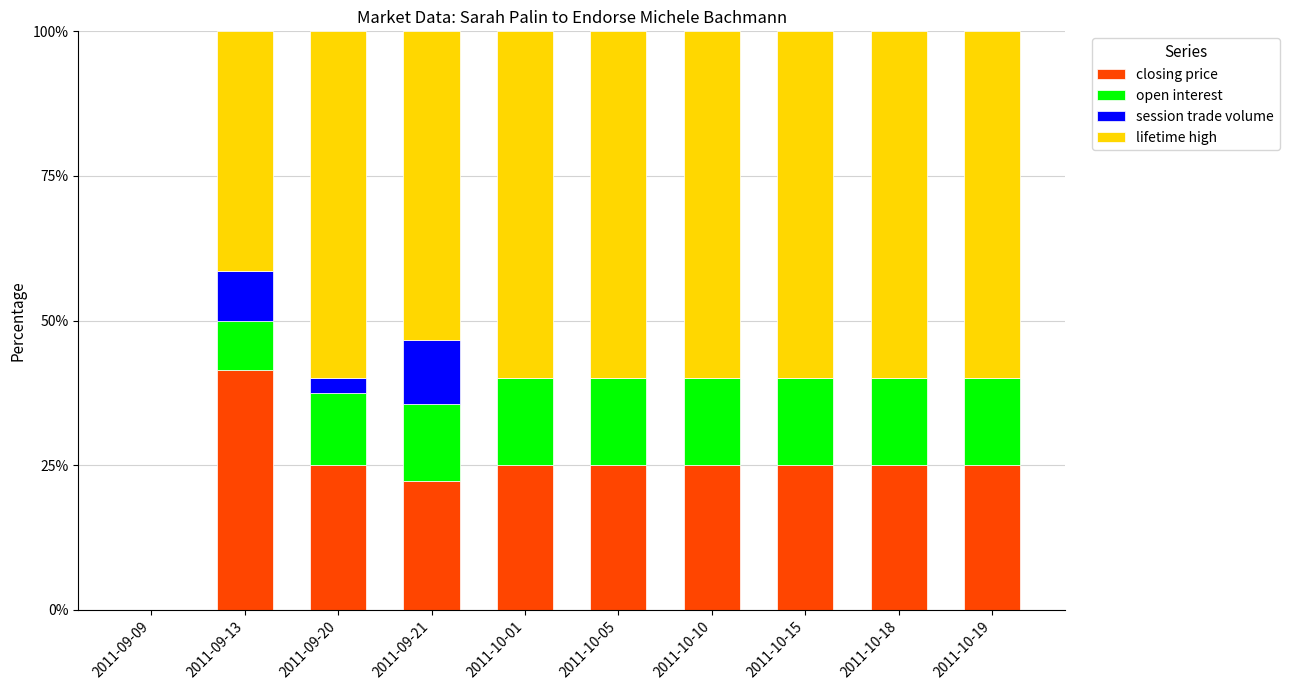

At which label is closing price closest to 20?

2011-09-21